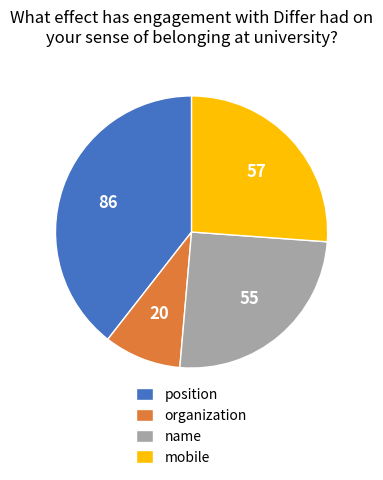

Which category has the smallest portion of the pie?

organization